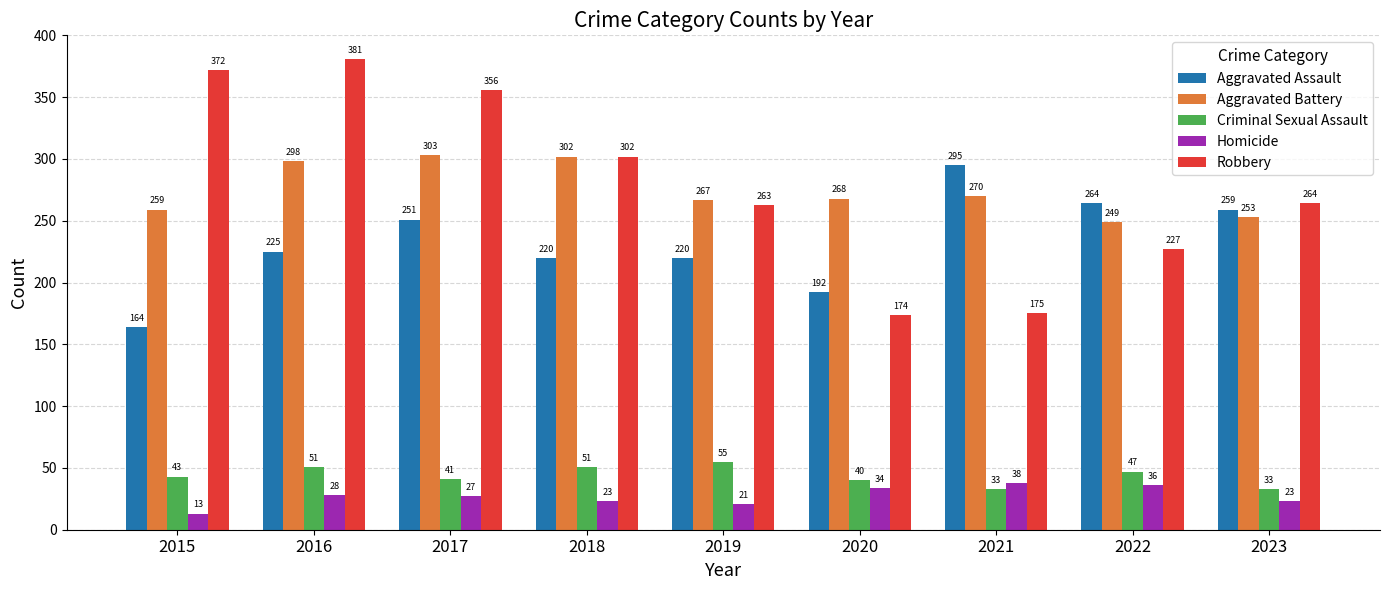

What is the value of the Robbery bar at the 5th from the left?

263